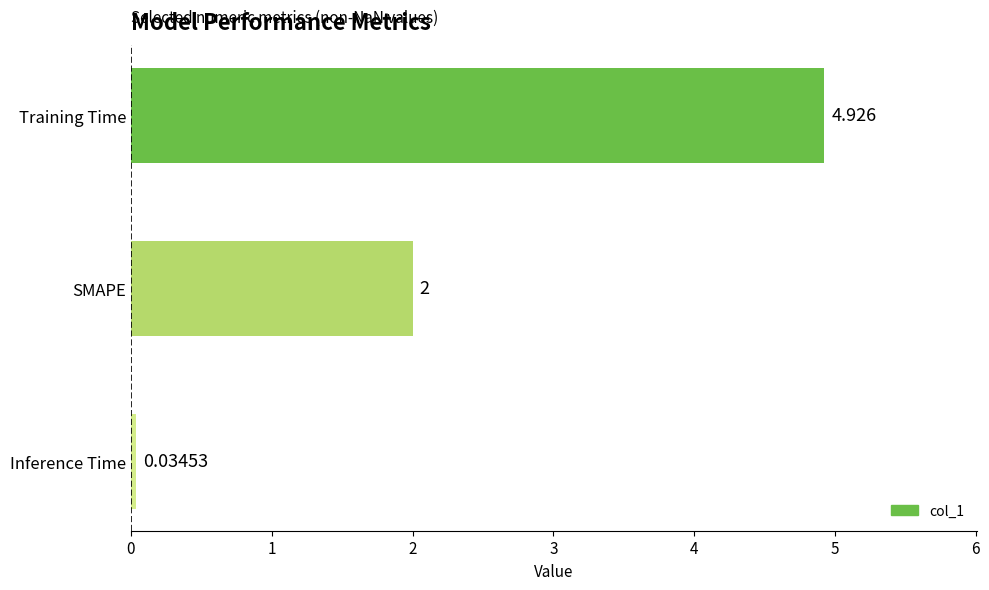

Which category has the highest value across all series?

Training Time